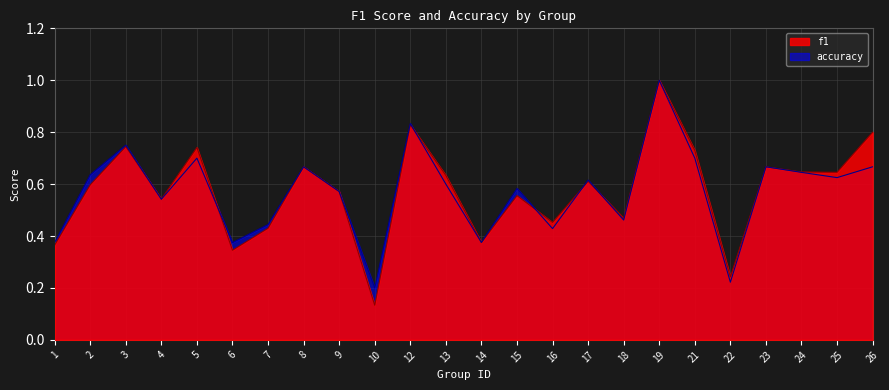

After their last crossing, which series has the higher values: f1 or accuracy?

f1